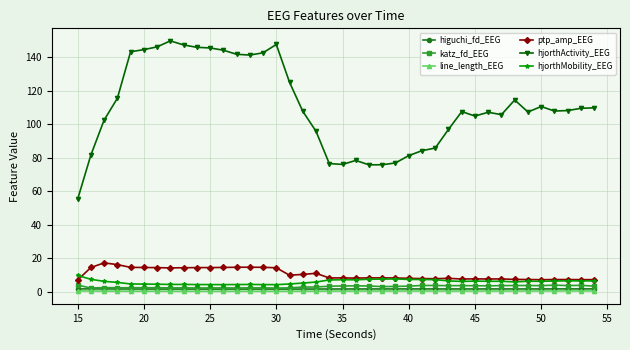

What is the value of the katz_fd_EEG point at the 25th from the left?

3.3